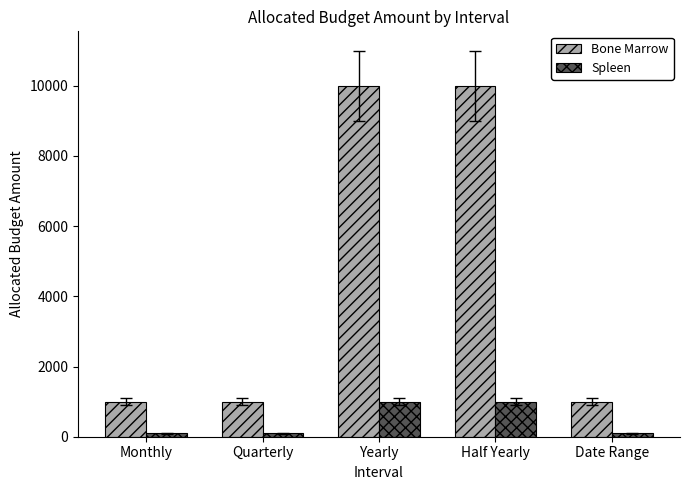

What is the label of the 5th bar from the left?

Date Range